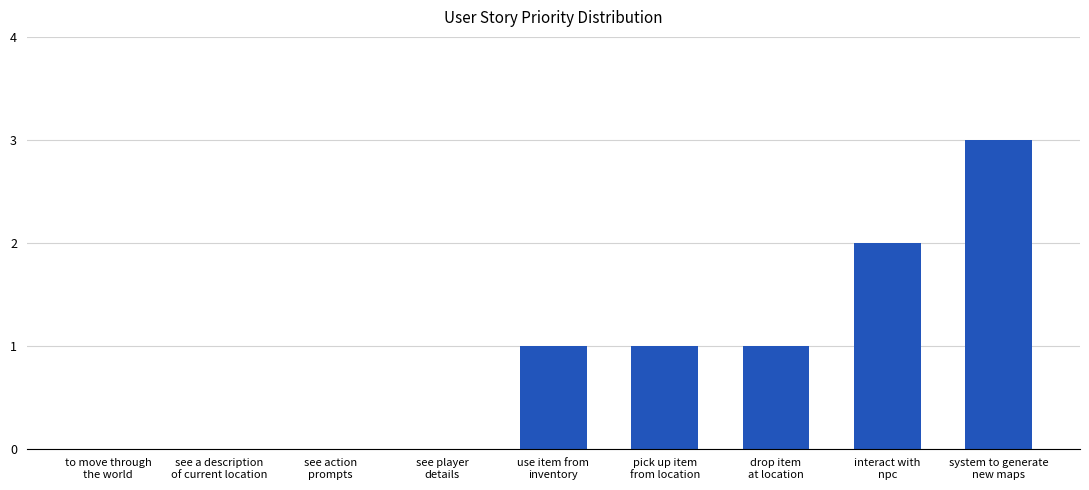

Is it true that the value at pick up item
from location is 1?

True